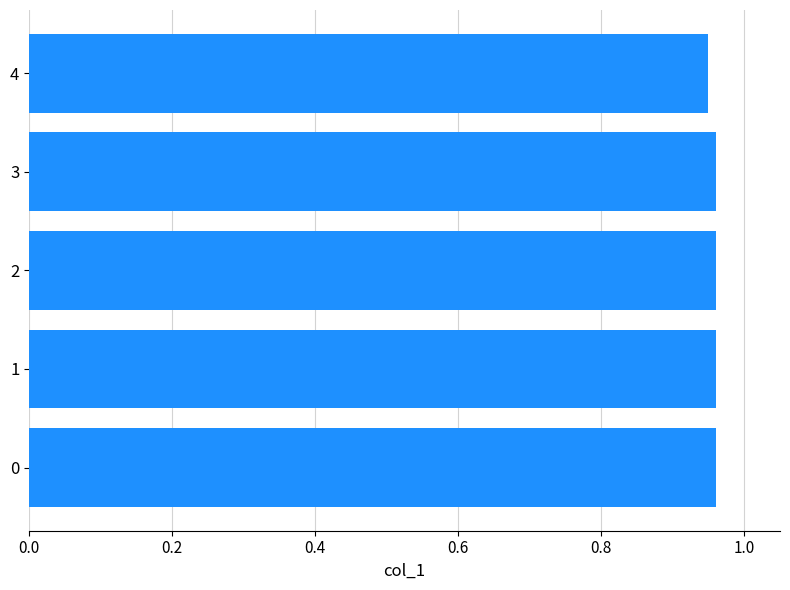

What is the sum of all values?

4.8